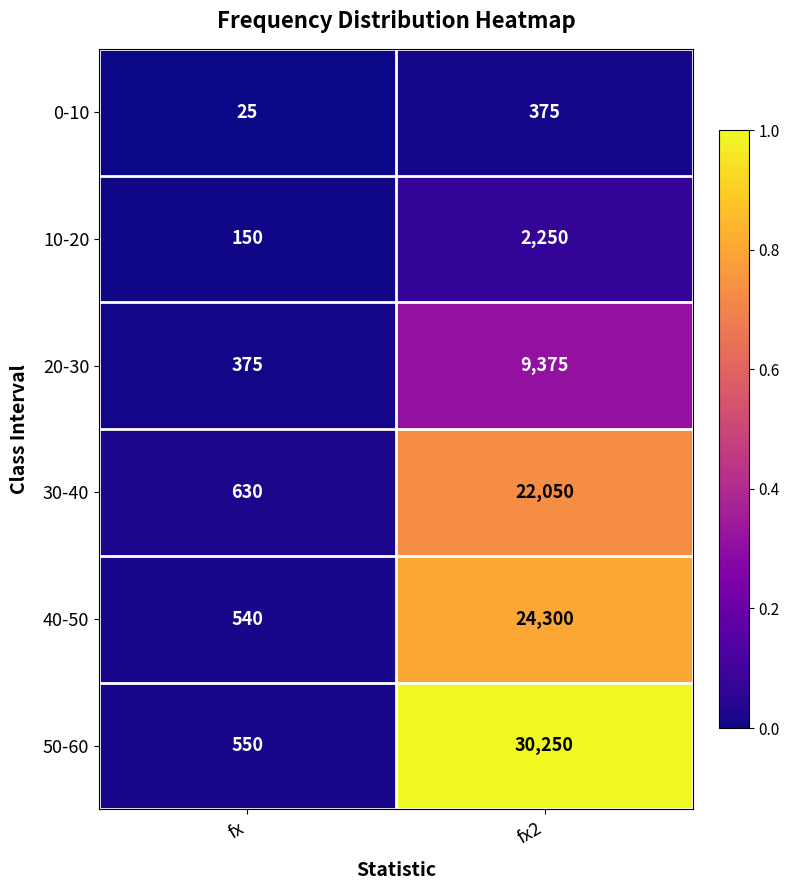

Is it true that 50-60 equals 48771 at fx2?

False